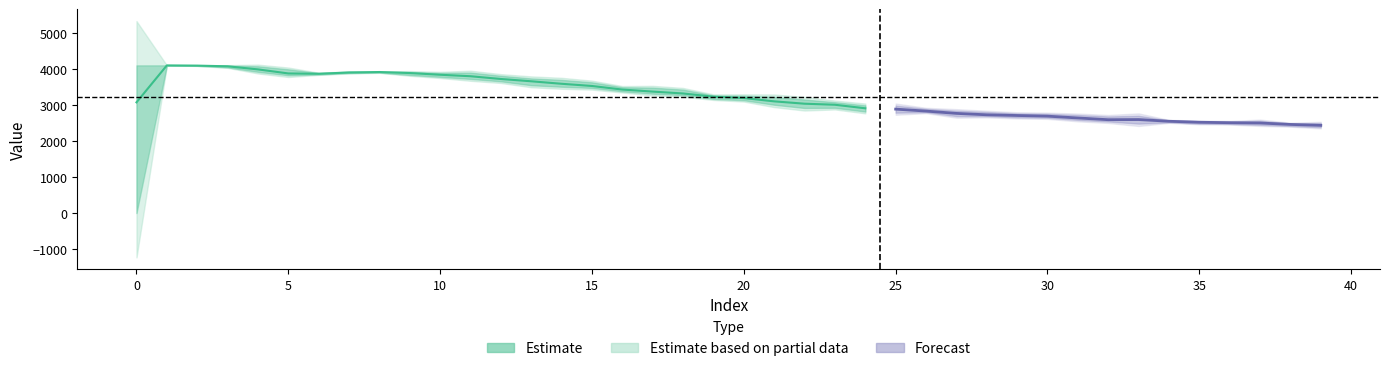

What is the difference between the col_0 values at 27 and 21?

403